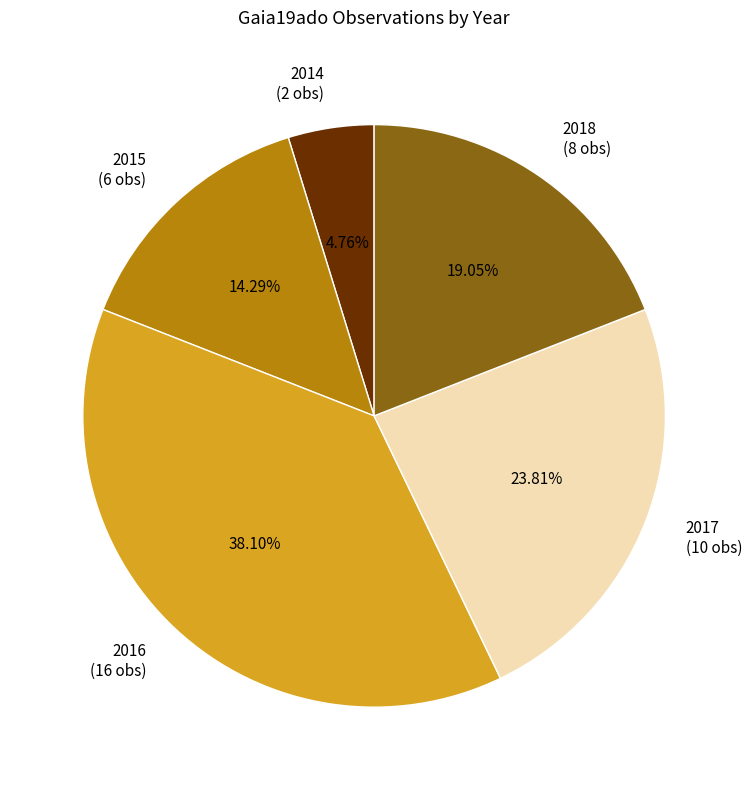

Is there any slice that represents more than half of the pie?

No